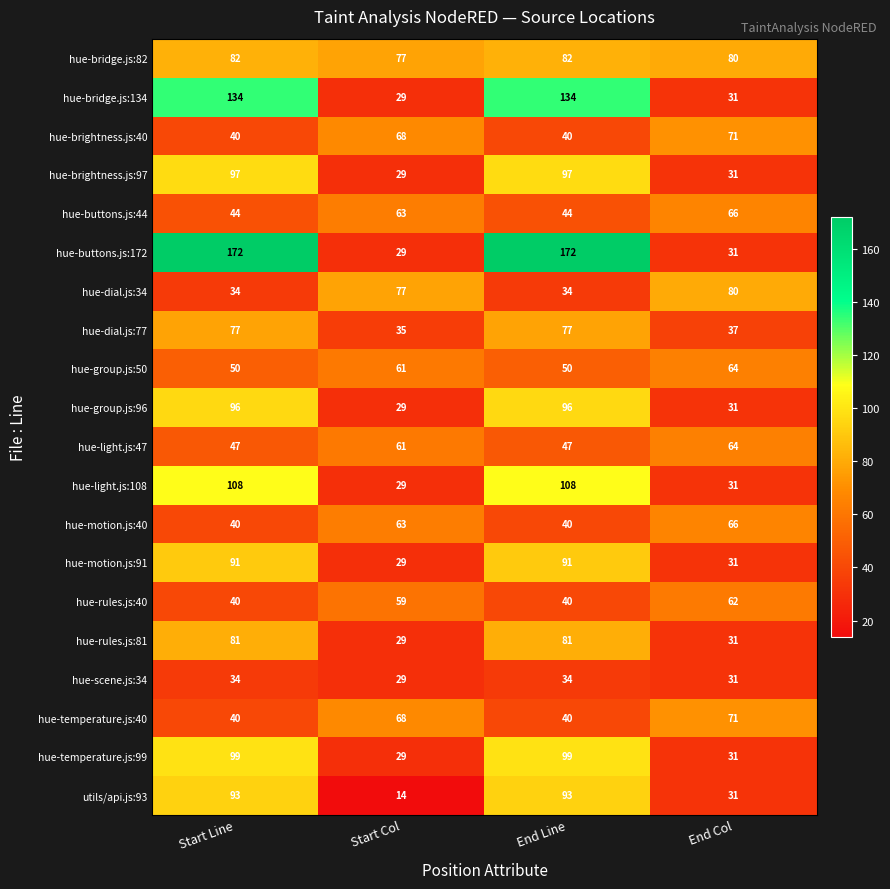

What is the average value of the hue-buttons.js:44 series?

54